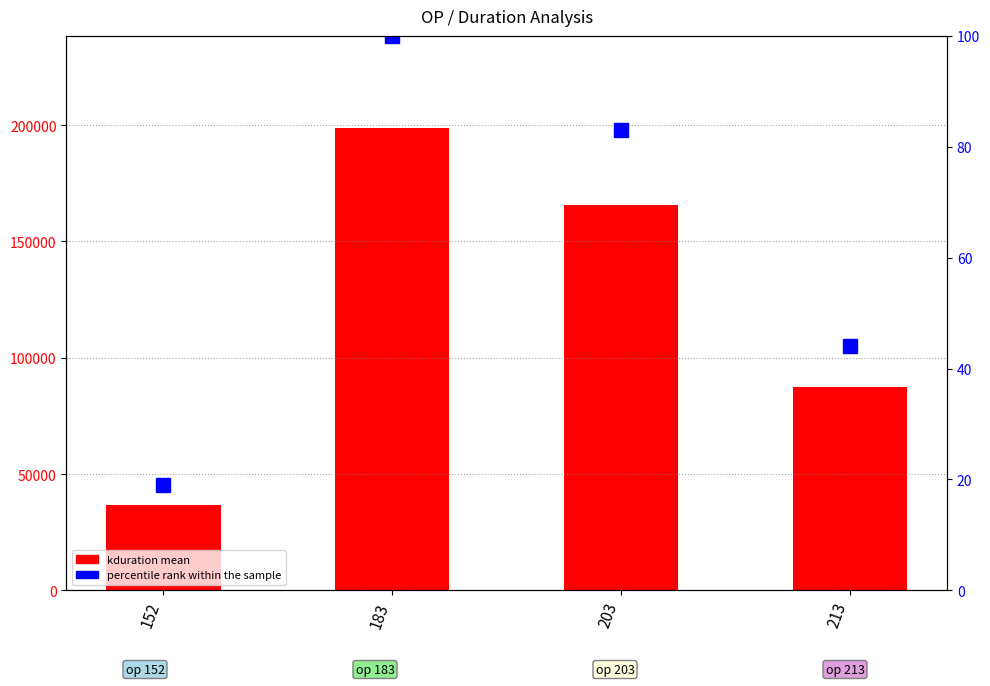

True or false: kduration has a value of 87525 at 213.

True